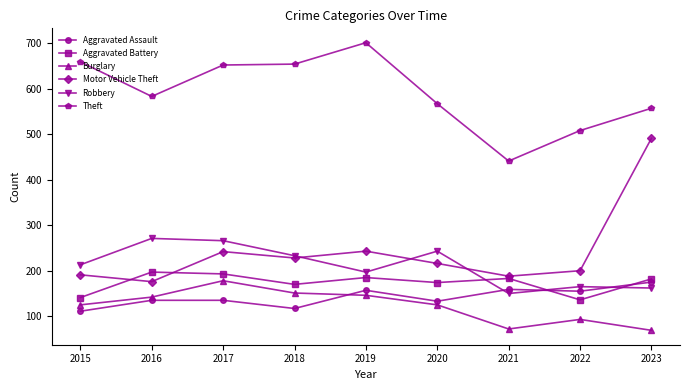

How many intersections are there between Robbery and Aggravated Assault?

3